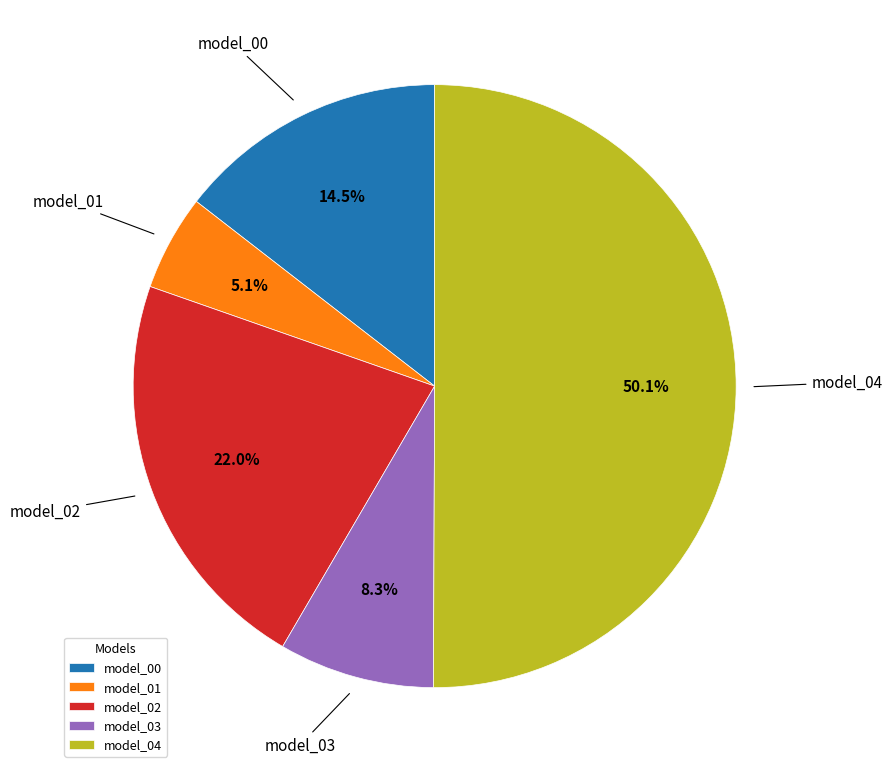

How many slices are in this pie chart?

5